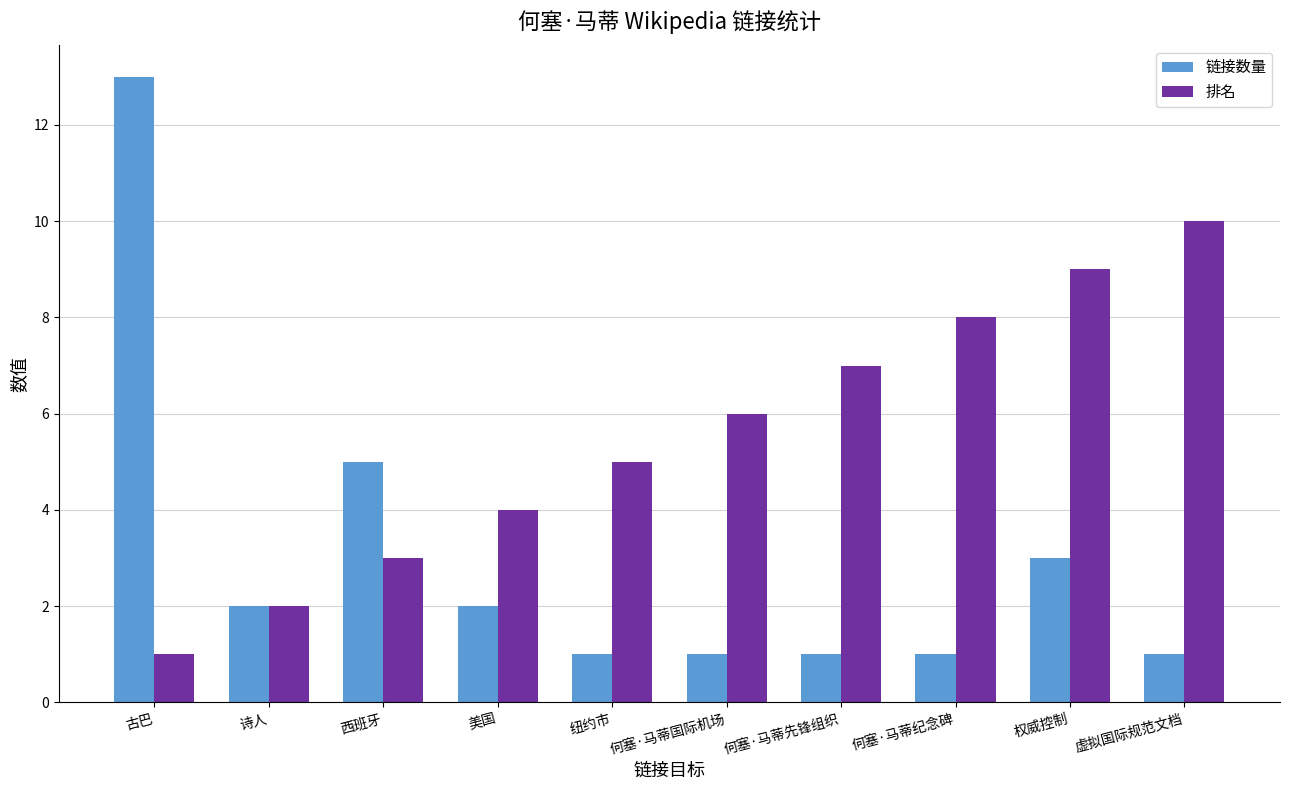

Where does the 链接数量 series first go above 2?

古巴